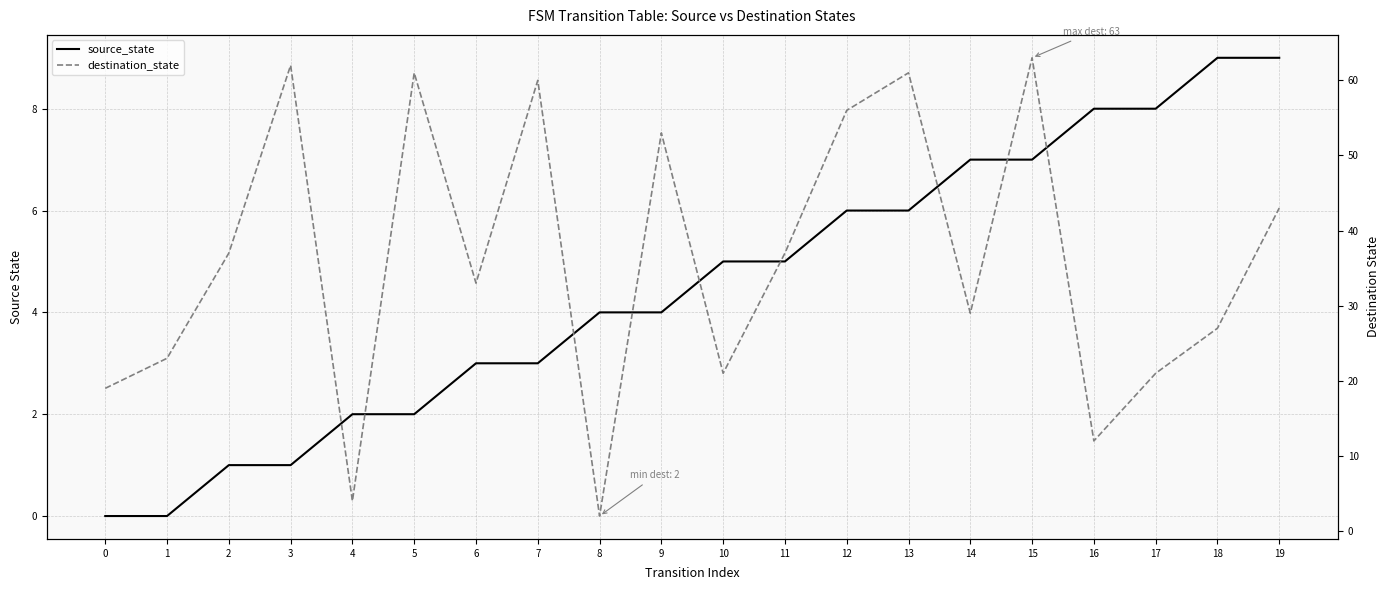

How many lines are shown in the chart?

2